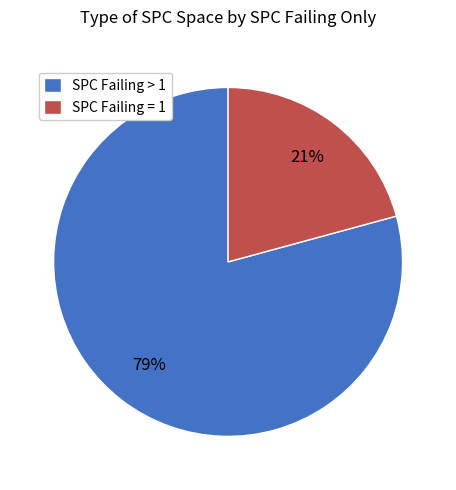

To the nearest percent, what is the difference between the largest and smallest slice percentages?

58%